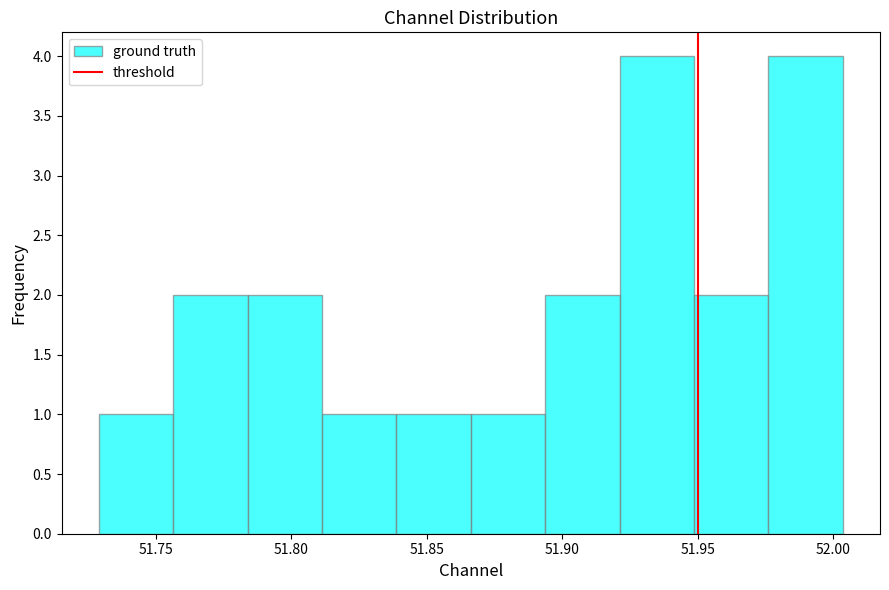

Reading left to right, list every bar in this chart as the range it spans on the x-axis followed by its height. Neither the bar edges nor the heights are printed on the chart, so give them approximately, as read against the axes.

51.730 to 51.755: 1
51.755 to 51.785: 2
51.785 to 51.810: 2
51.810 to 51.840: 1
51.840 to 51.865: 1
51.865 to 51.895: 1
51.895 to 51.920: 2
51.920 to 51.950: 4
51.950 to 51.975: 2
51.975 to 52.005: 4